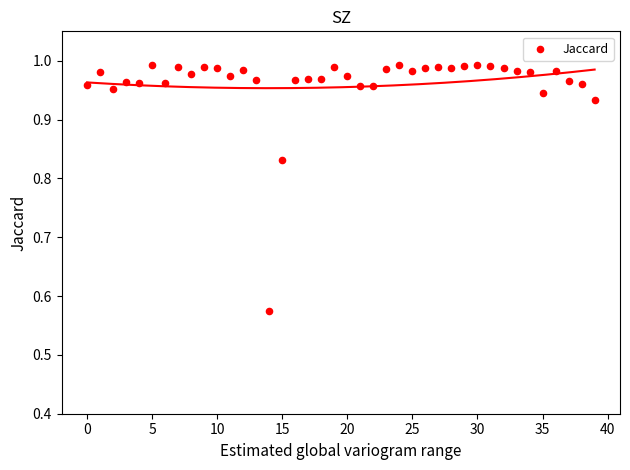

What is the range of Y values (max minus min)?

0.4